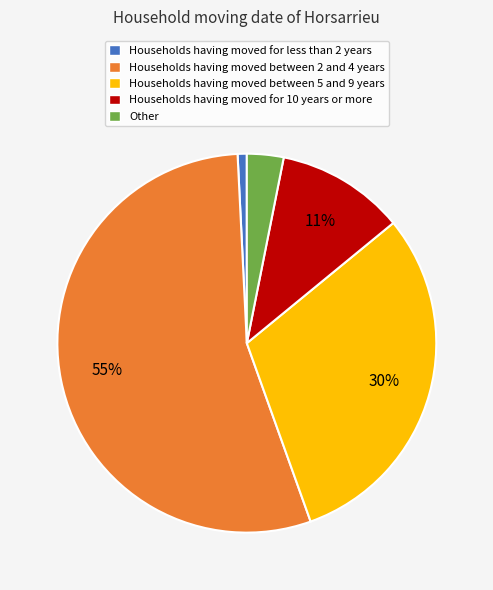

Which category has the smallest portion of the pie?

Households having moved for less than 2 years